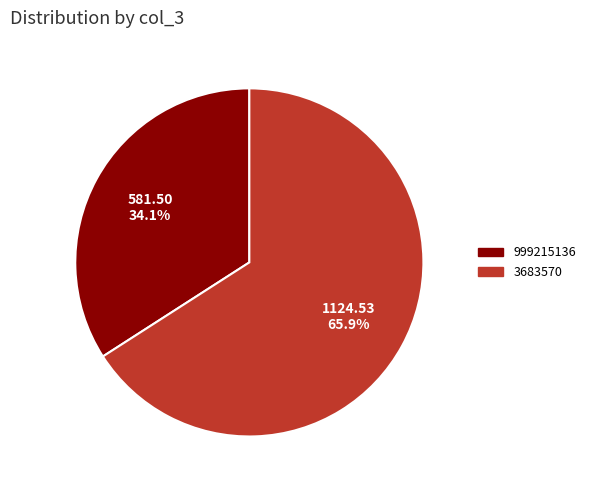

What percentage is the 999215136 slice, to the nearest percent?

34%